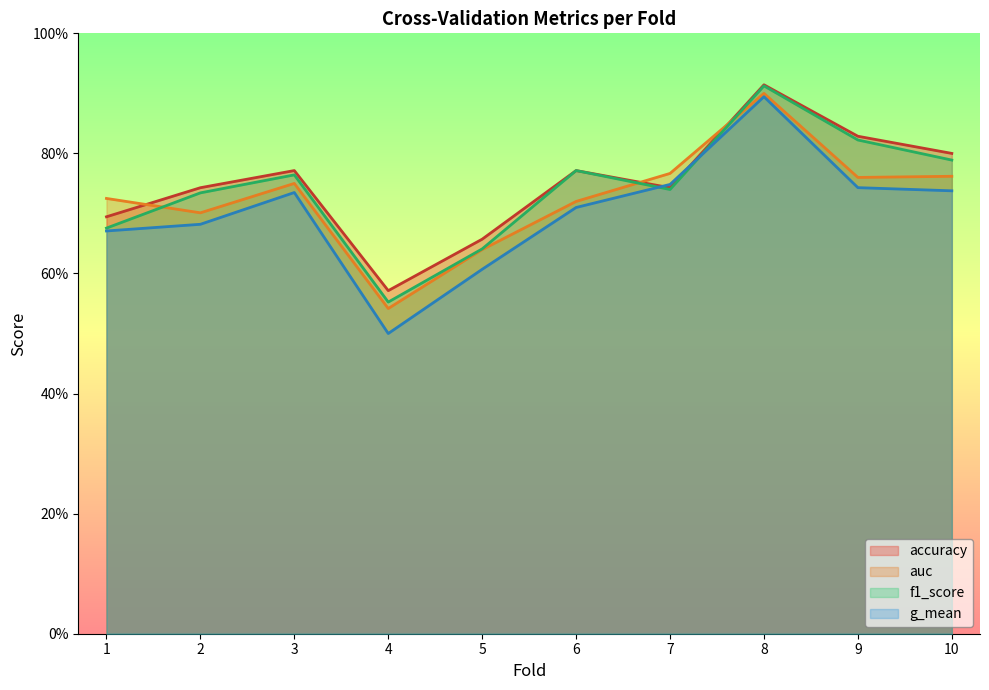

Reading left to right, what are all the values shown in this chart?

accuracy: 1=0.7	2=0.7	3=0.8	4=0.6	5=0.7	6=0.8	7=0.7	8=0.9	9=0.8	10=0.8
auc: 1=0.7	2=0.7	3=0.8	4=0.5	5=0.6	6=0.7	7=0.8	8=0.9	9=0.8	10=0.8
f1_score: 1=0.7	2=0.7	3=0.8	4=0.6	5=0.6	6=0.8	7=0.7	8=0.9	9=0.8	10=0.8
g_mean: 1=0.7	2=0.7	3=0.7	4=0.5	5=0.6	6=0.7	7=0.7	8=0.9	9=0.7	10=0.7